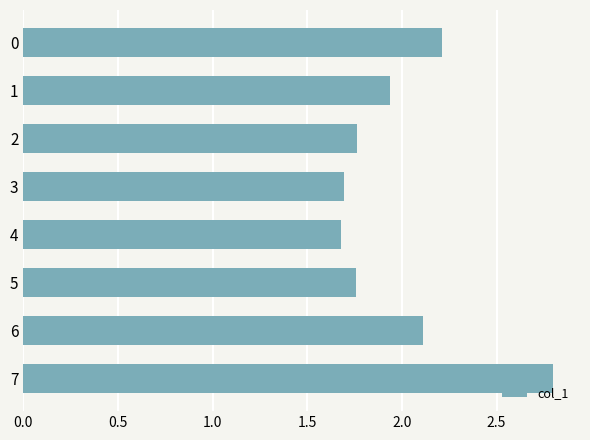

What is the value of the 7th bar from the top?

2.1